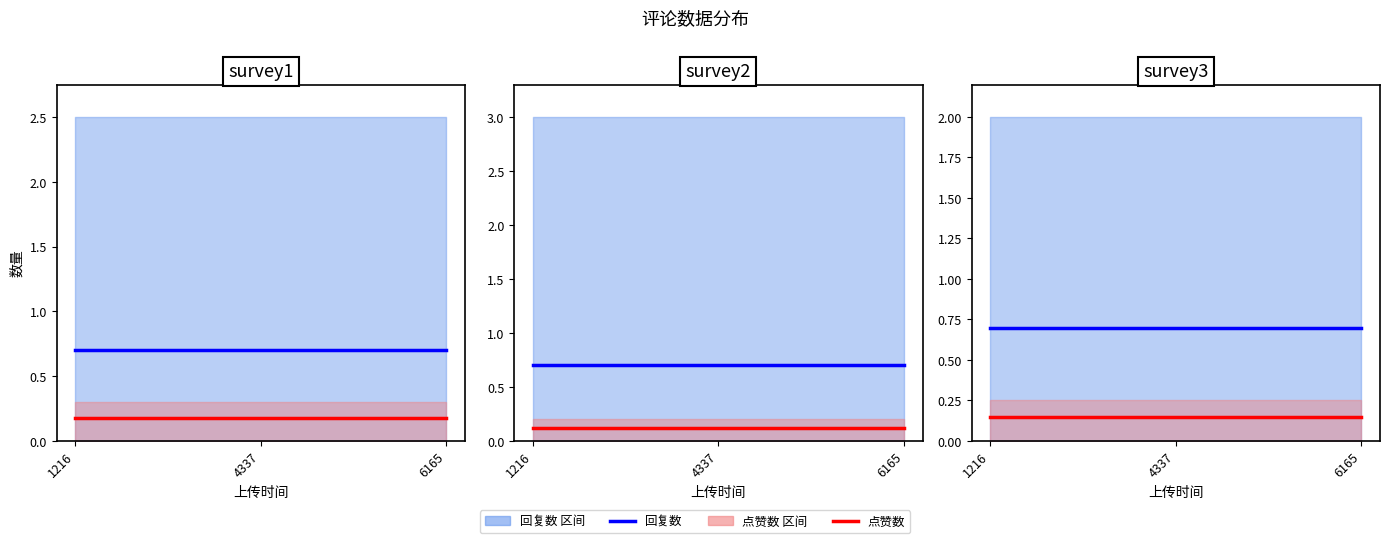

Does the chart display data point markers on the line(s)?

No